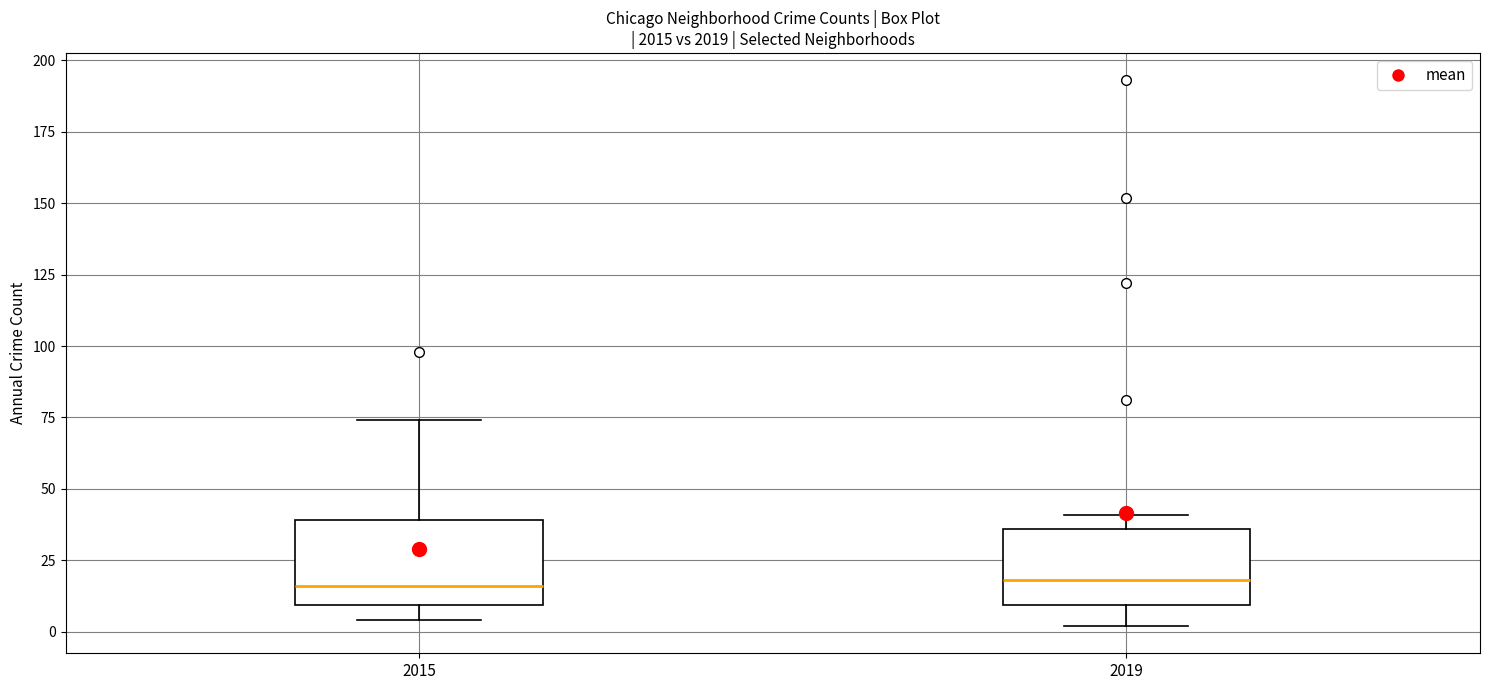

Reading left to right, transcribe this box plot: for each box, give where its median line is, the range the box spans, and where its two whiskers end, as read against the y-axis. The values are not printed on the chart, so give them approximately, as read against the axis.

2015: median 15, box 10 to 40, whiskers 5 to 75
2019: median 20, box 10 to 35, whiskers 0 to 40